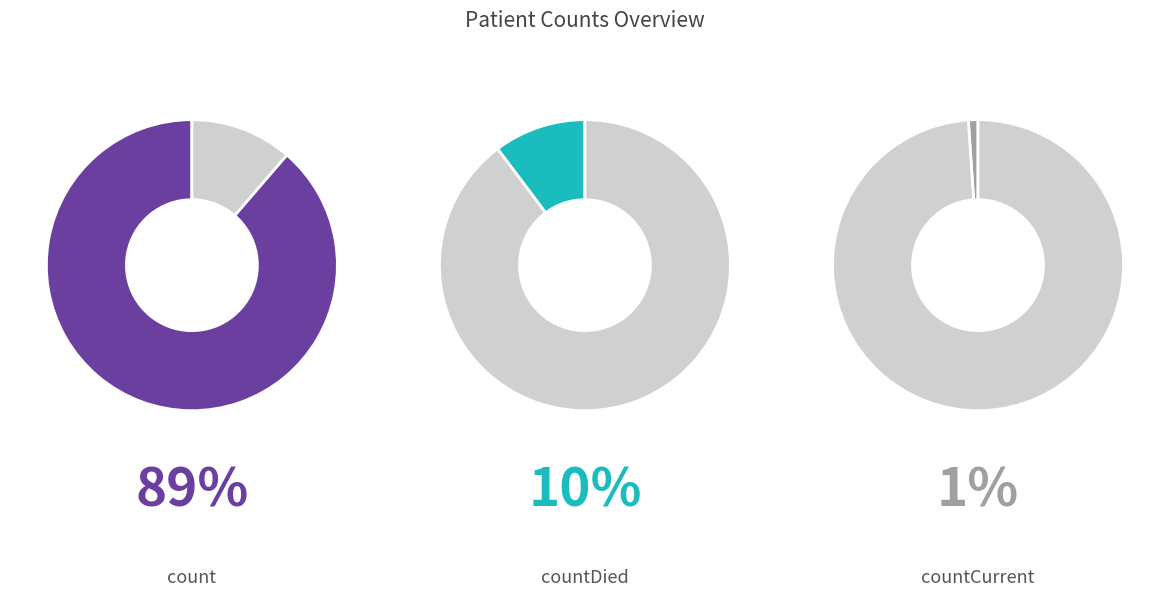

What is the change in value from count to countDied?

-102036